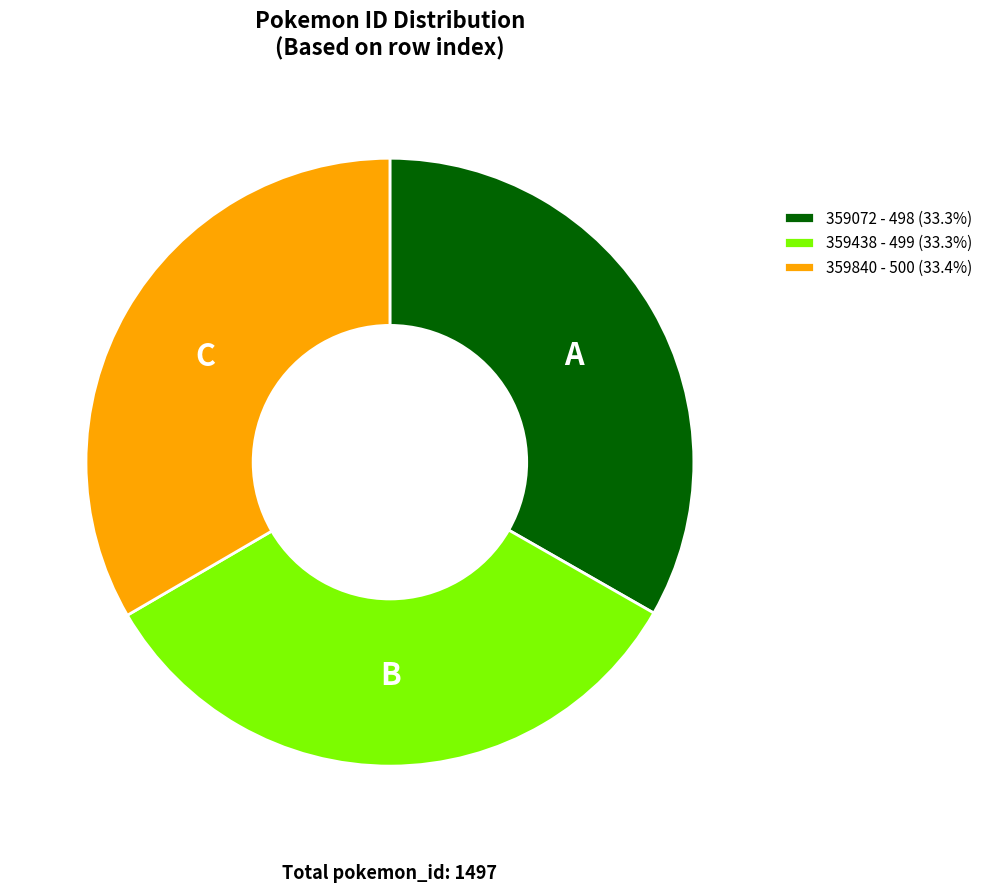

Do 359438 - 499 (33.3%) and 359840 - 500 (33.4%) together represent more than half of the pie?

Yes